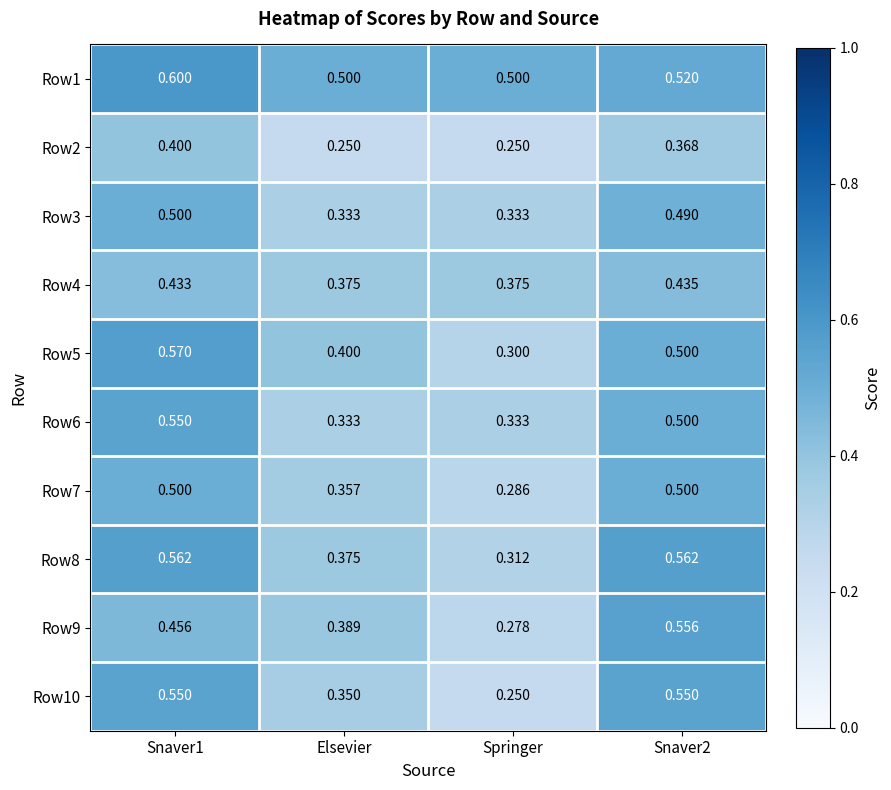

Is the value of Row9 at Snaver1 greater than the value of Row1 at Elsevier?

No